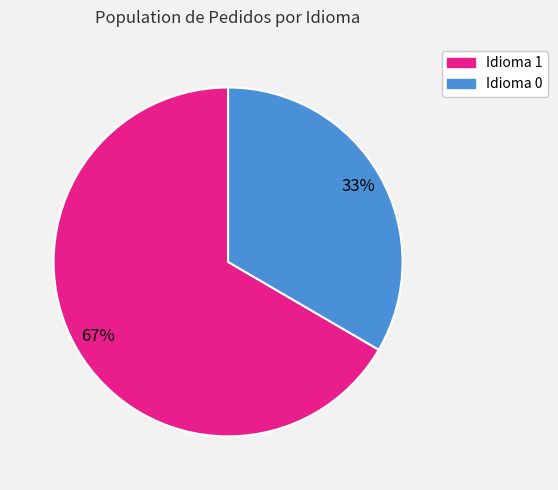

Is there any slice that represents more than half of the pie?

Yes